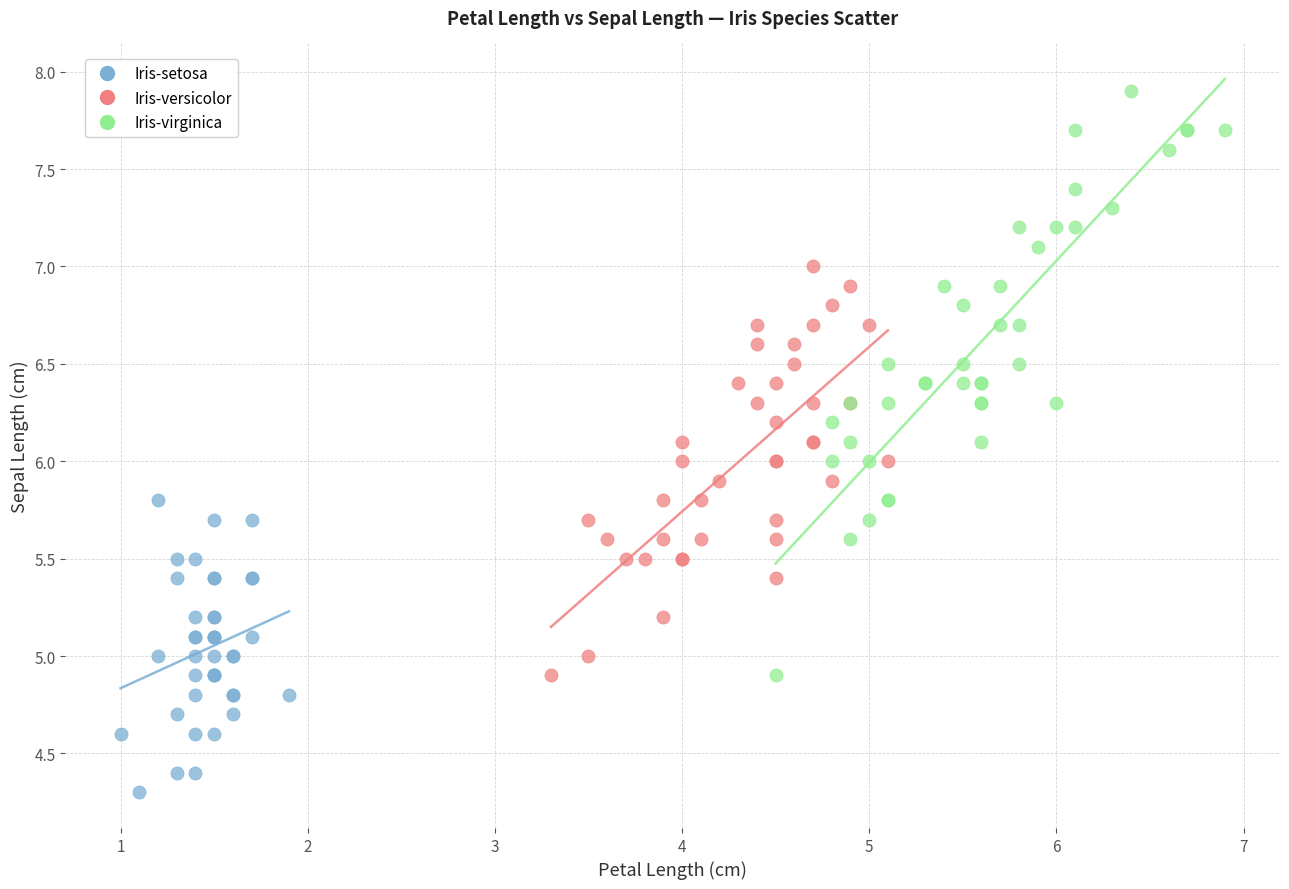

Which series has the largest Y range (max minus min)?

Iris-virginica